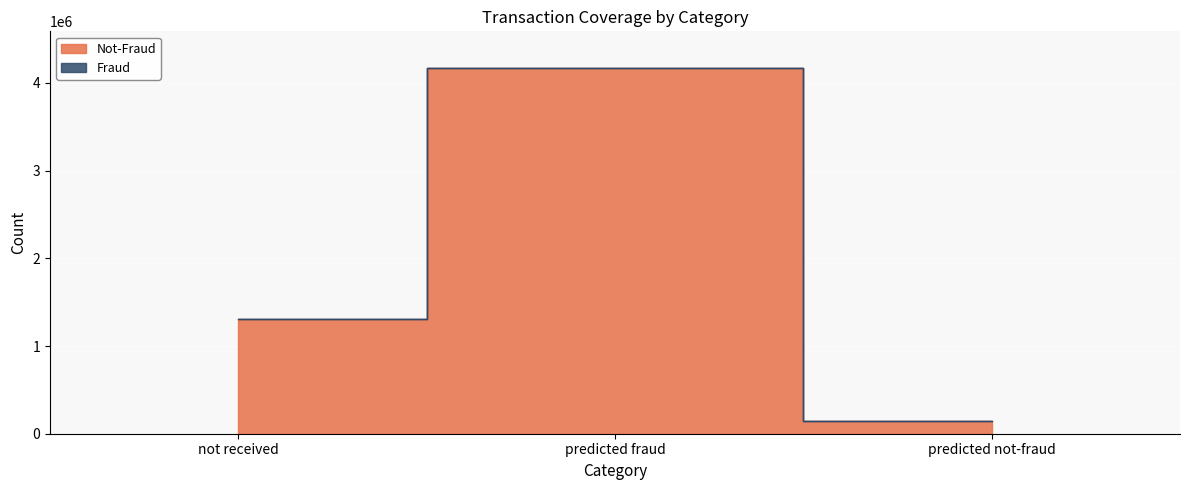

What is the maximum value shown in the chart?

4170421